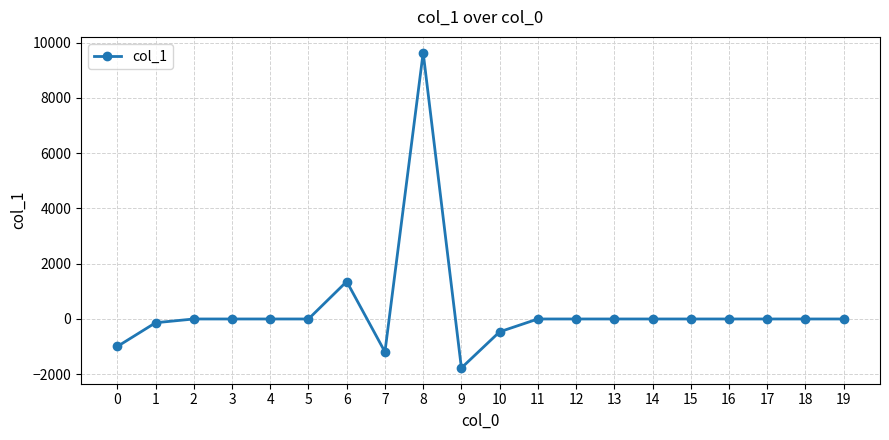

Does the chart display data point markers on the line(s)?

Yes